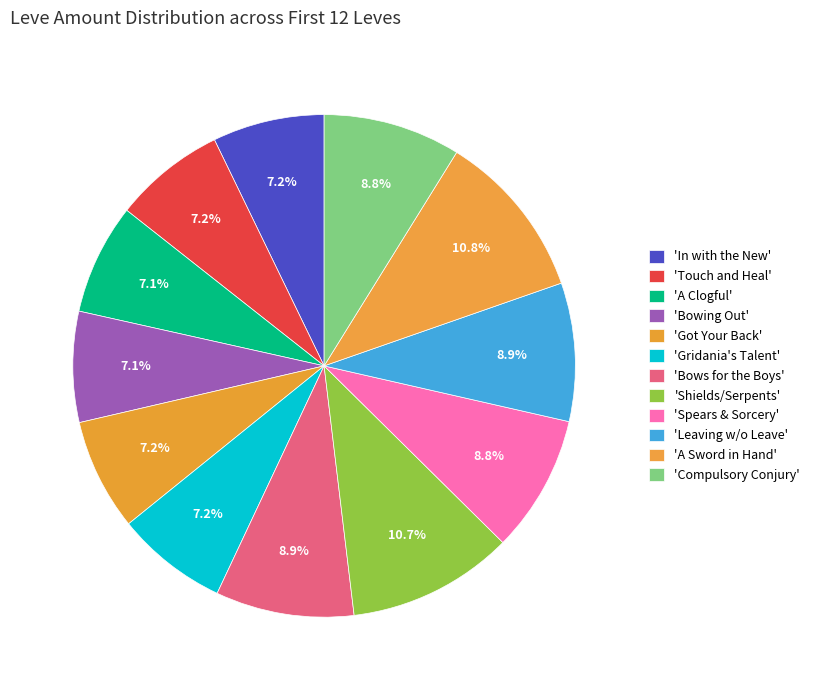

How many slices are in this pie chart?

12